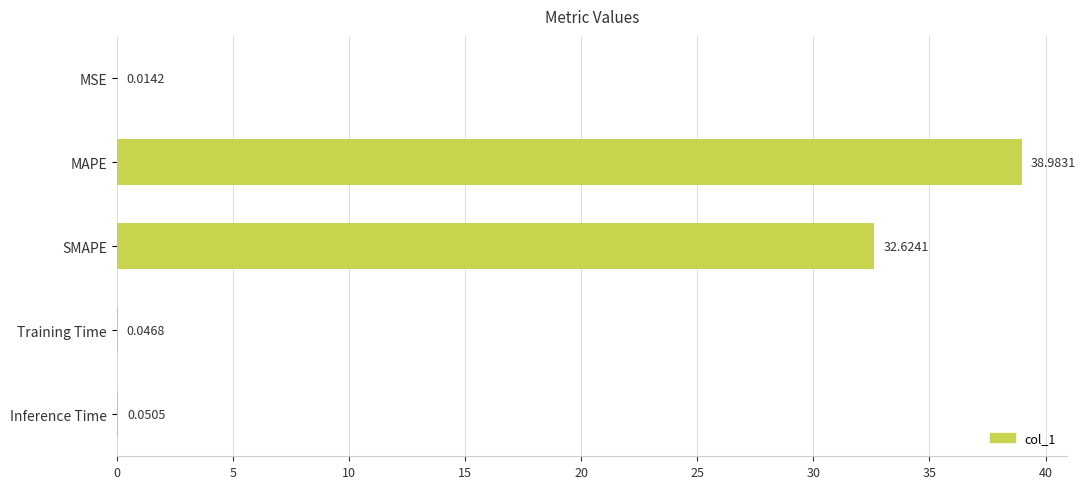

What is the sum of all values?

71.7